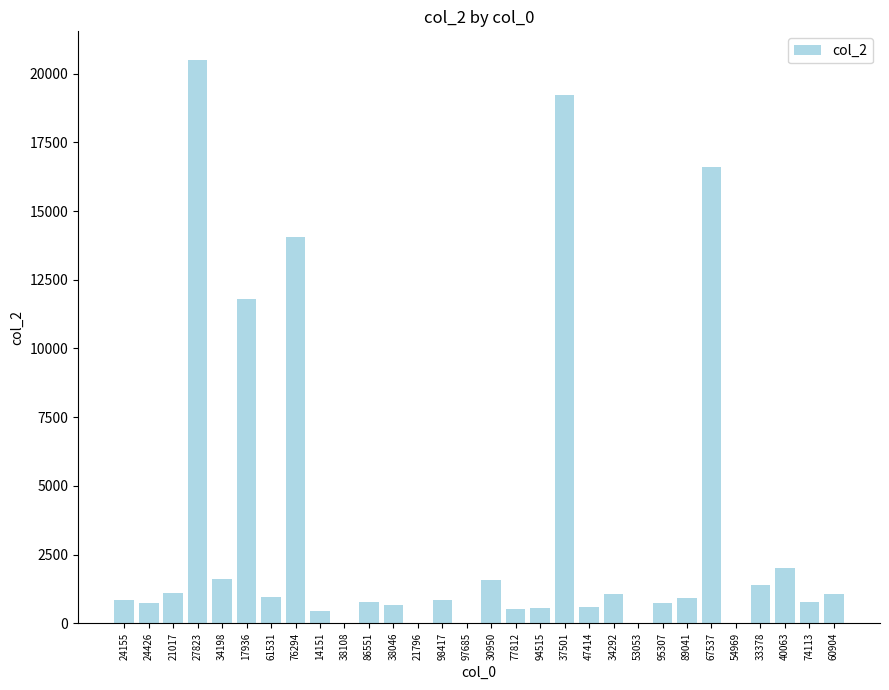

What is the greatest value displayed?

20514.9